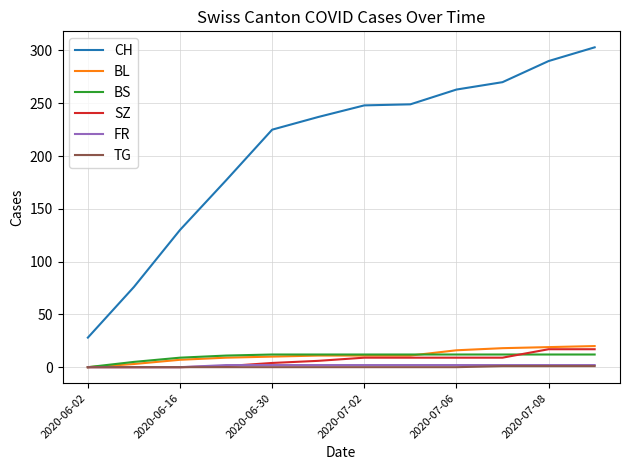

Which series has the widest spread of values?

CH